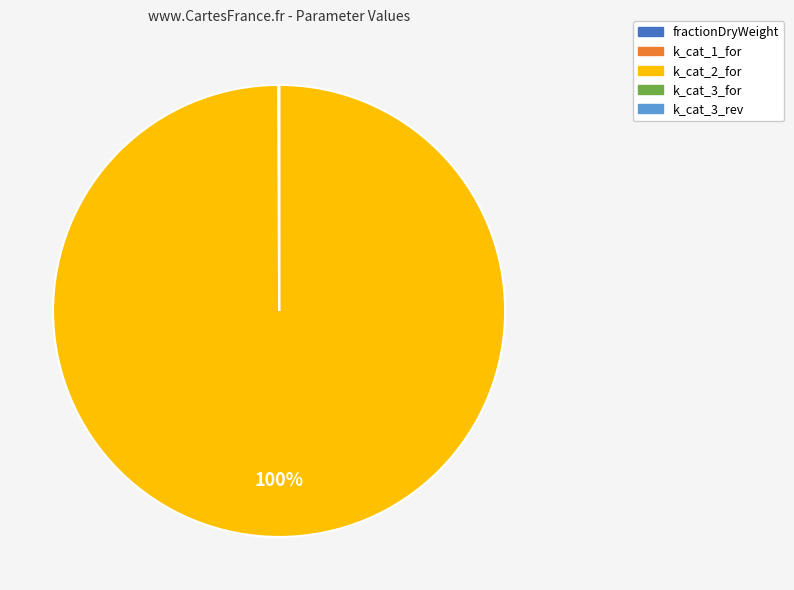

Does k_cat_2_for represent more than half of the total?

Yes